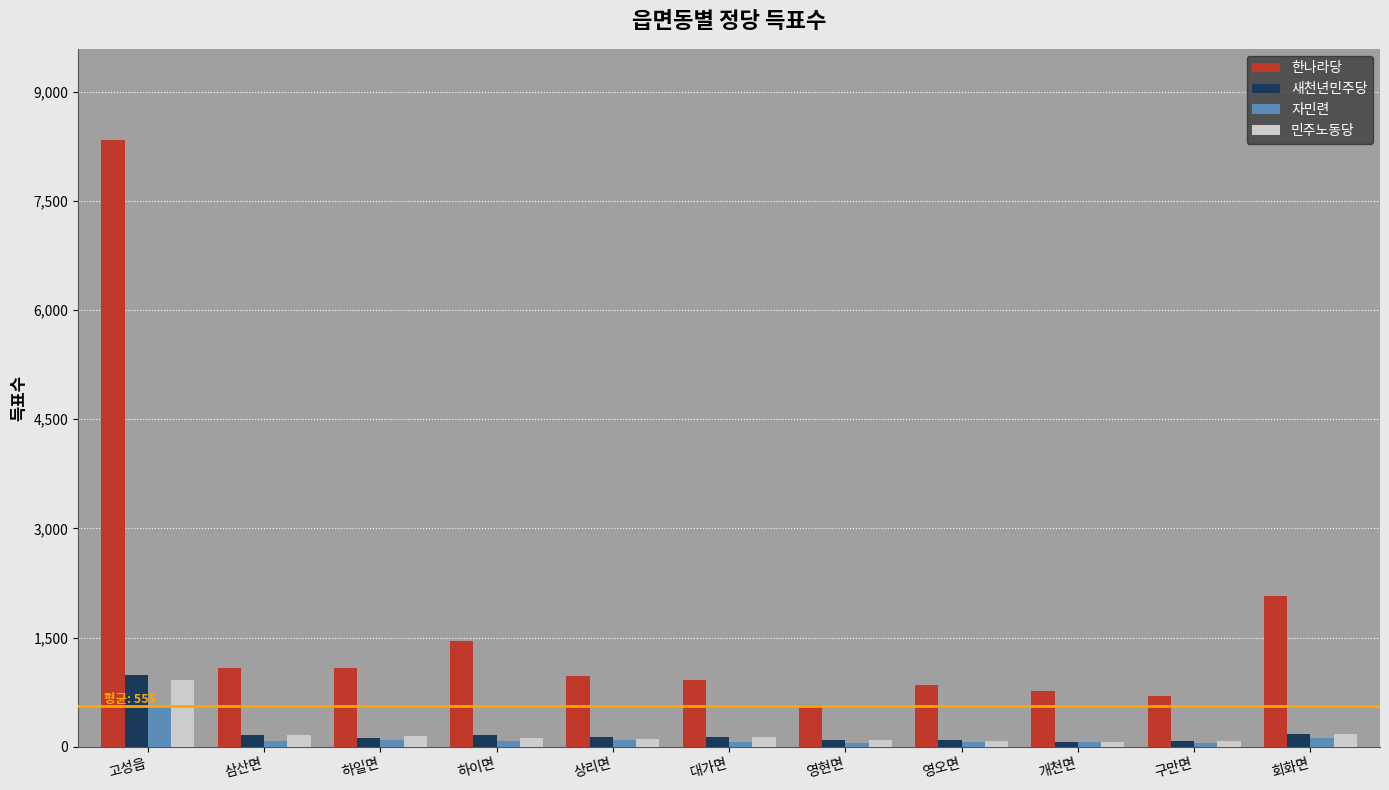

Between 삼산면 and 영현면, which series saw the biggest shift?

한나라당